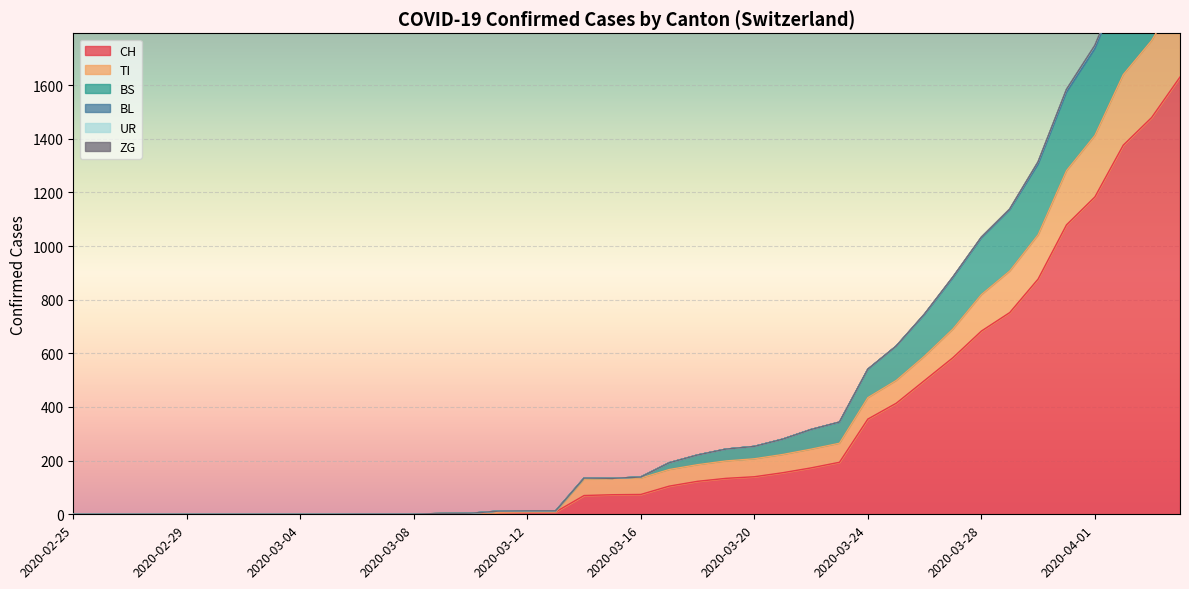

What is the maximum value for CH?

1630